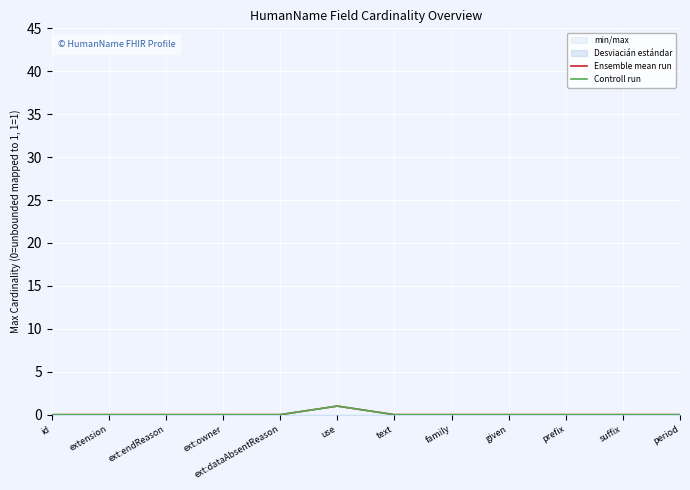

At which category does Controll run reach its first local peak?

use